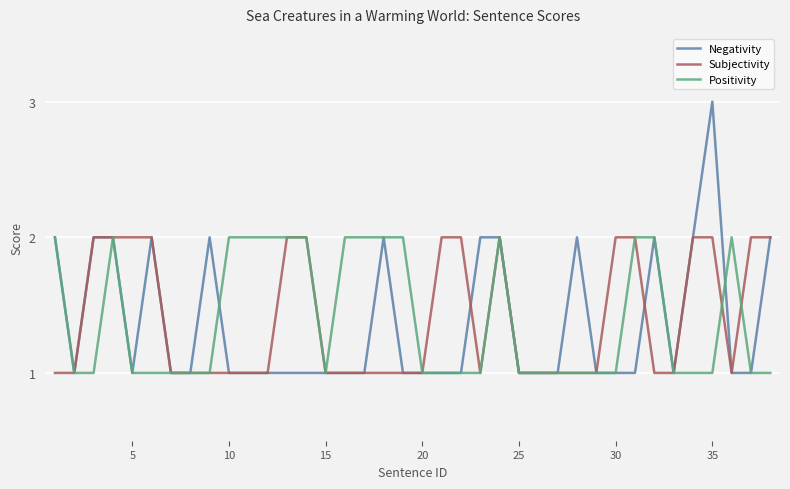

Which series has the widest spread of values?

Negativity